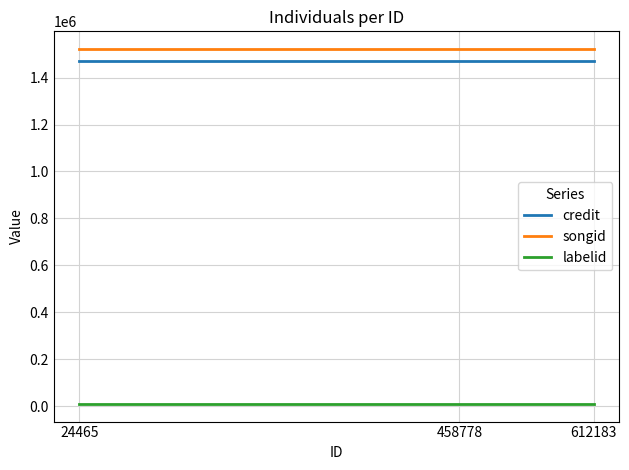

Count the number of categories in the chart.

3